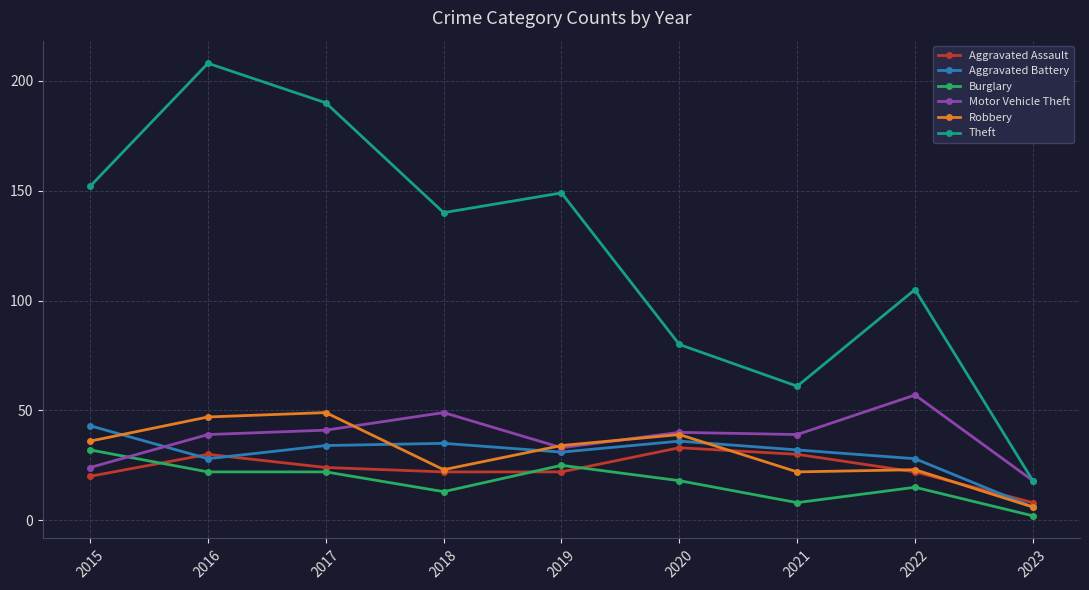

Is it true that Robbery equals 34 at 2019?

True